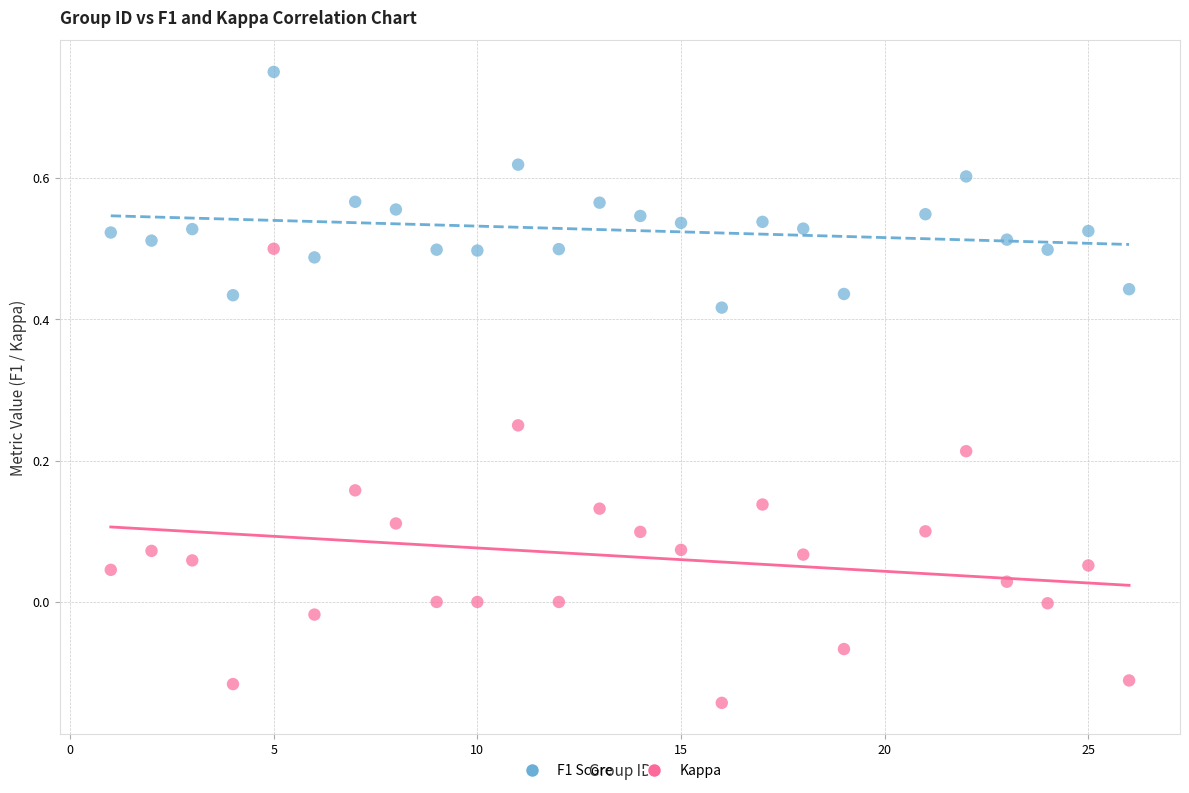

Which series has the largest Y range (max minus min)?

Kappa